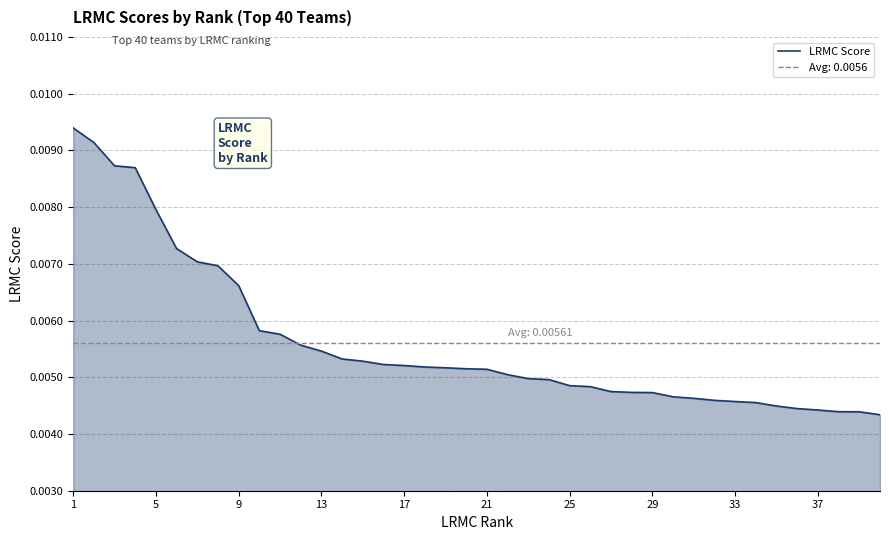

Count the values in the range 0 to 1.

40